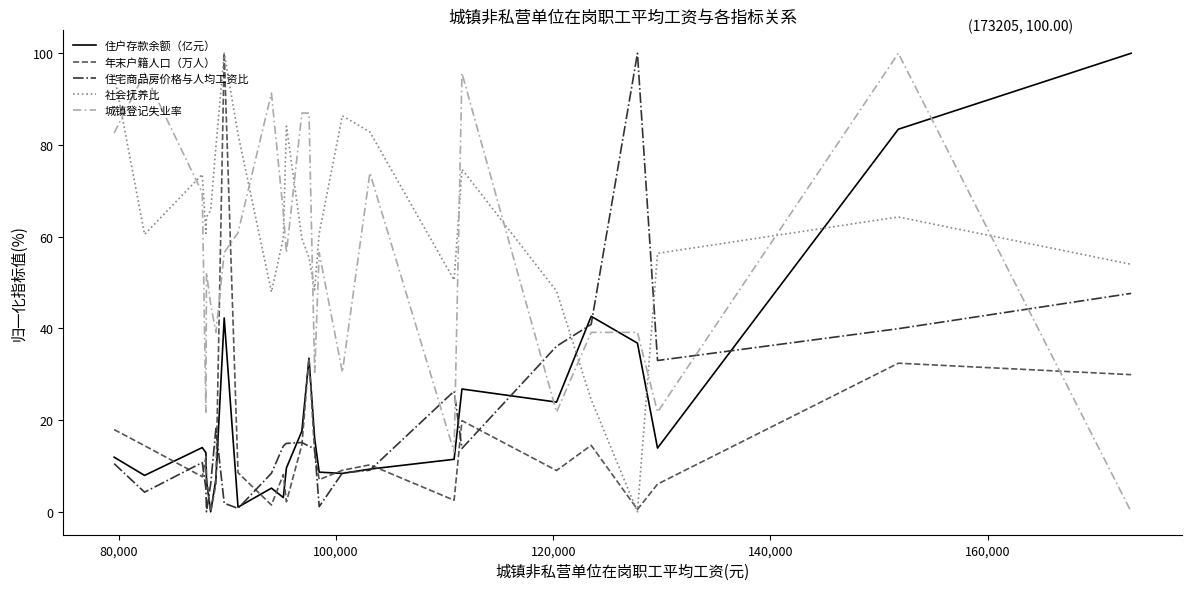

Which series has the largest total across all categories?

社会抚养比